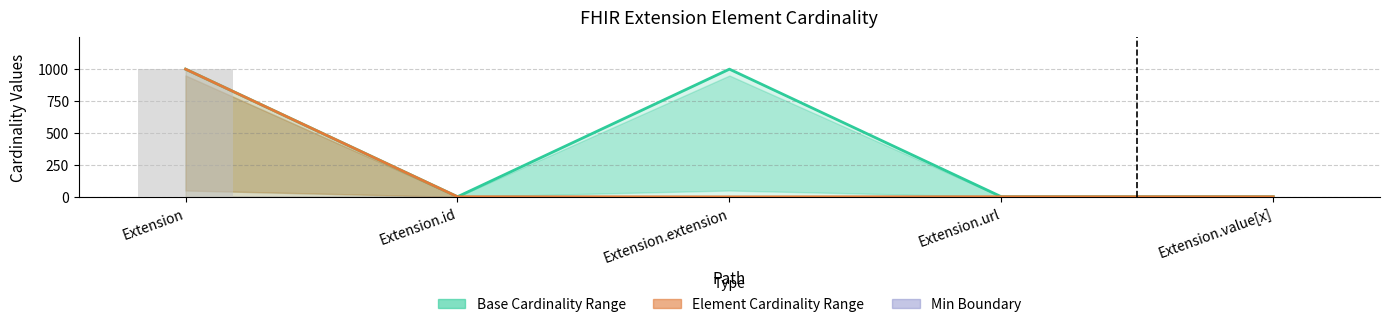

Reading left to right, extract all data points from this chart.

Base Max: Extension=999	Extension.id=1	Extension.extension=999	Extension.url=1	Extension.value[x]=1
Element Max: Extension=999	Extension.id=1	Extension.extension=0	Extension.url=1	Extension.value[x]=1
Max Value (bar): Extension=999	Extension.id=1	Extension.extension=0	Extension.url=1	Extension.value[x]=1